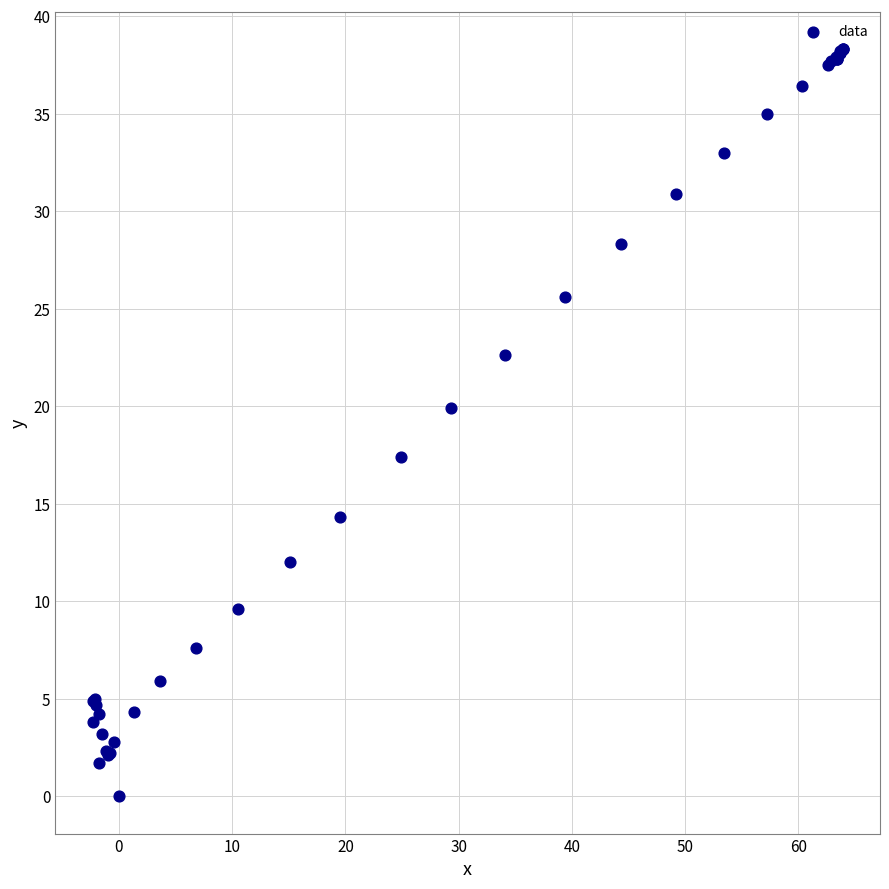

What Y value in the scatter plot is closest to 19?

19.9